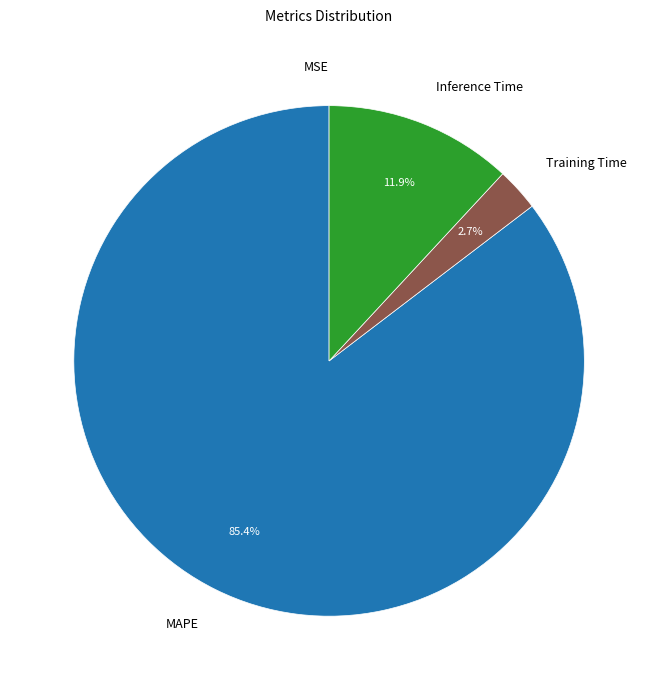

Is there any slice that represents more than half of the pie?

Yes